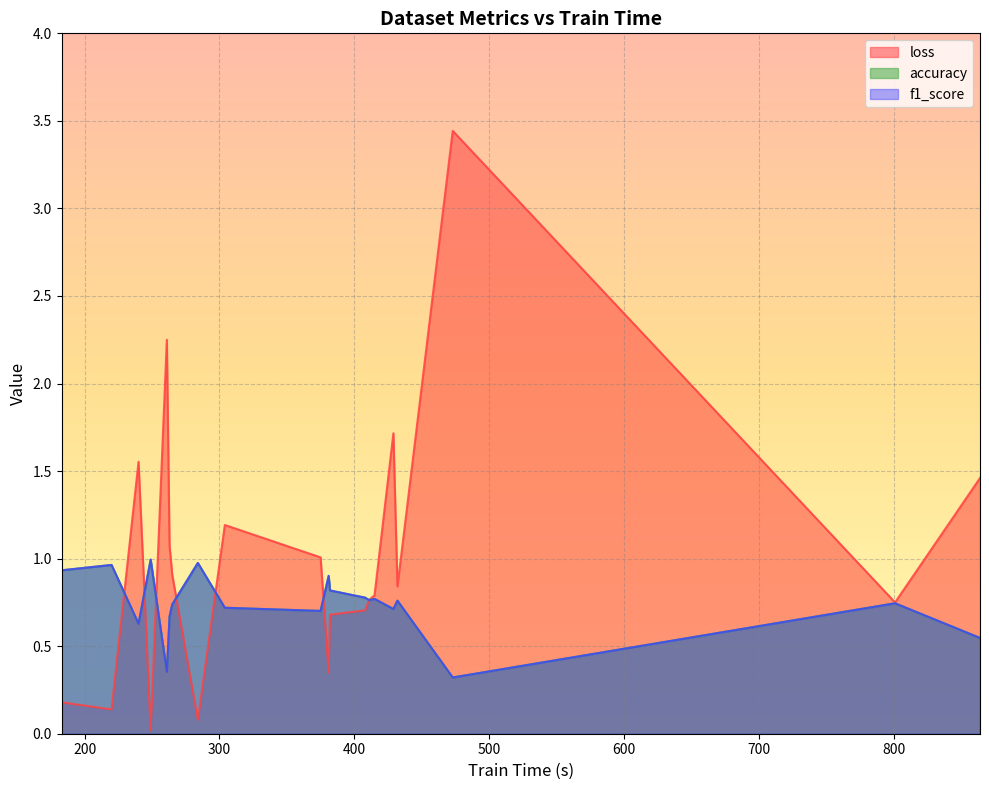

In loss, how many points are lower than both neighbors (excluding endpoints)?

6